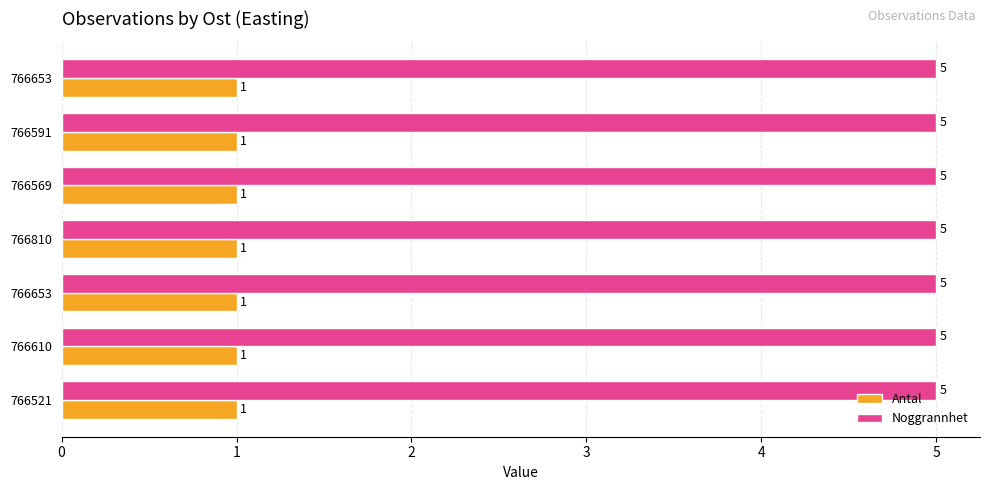

What are all the series names shown in the legend?

Antal, Noggrannhet